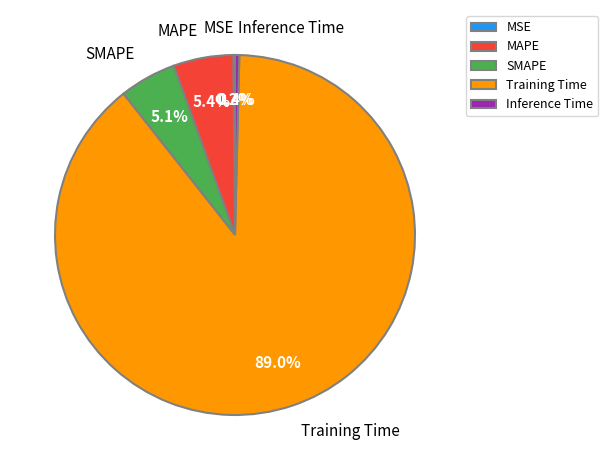

Which category has the biggest portion of the pie?

Training Time